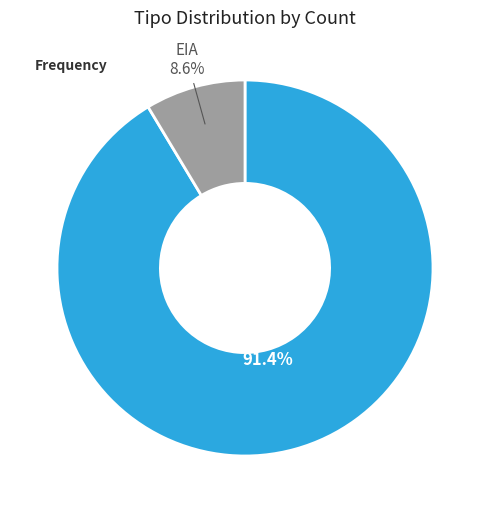

Is there any slice that represents more than half of the pie?

Yes